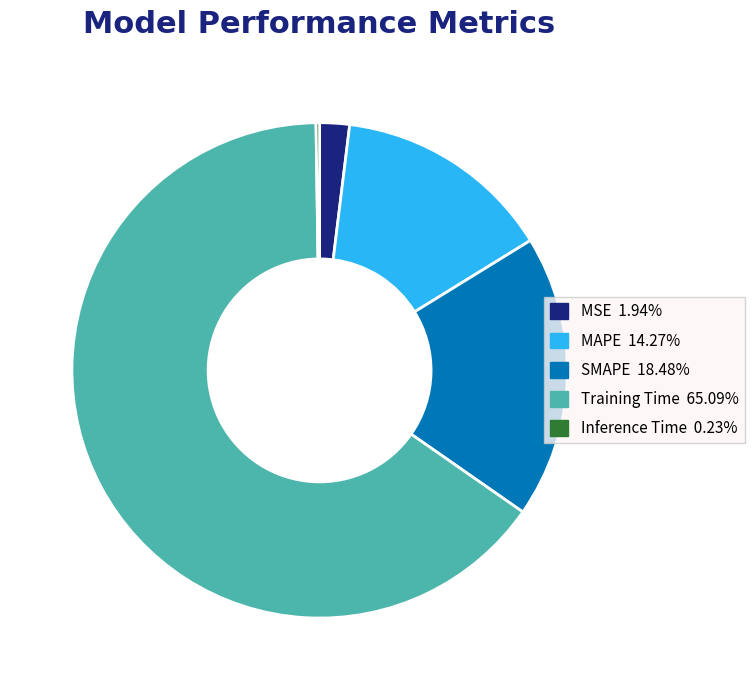

Which slice is the largest?

Training Time